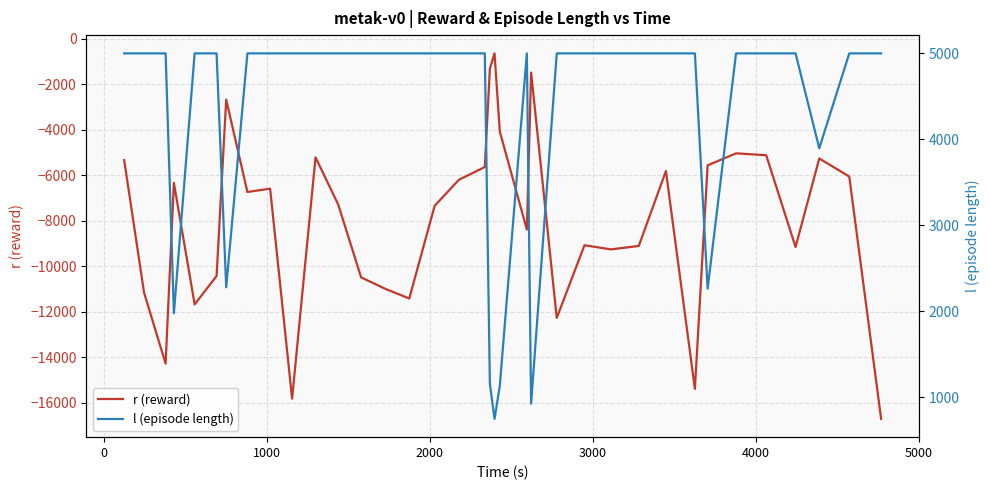

What is the difference between the second highest and minimum values in the l (episode length) series?

4252.0